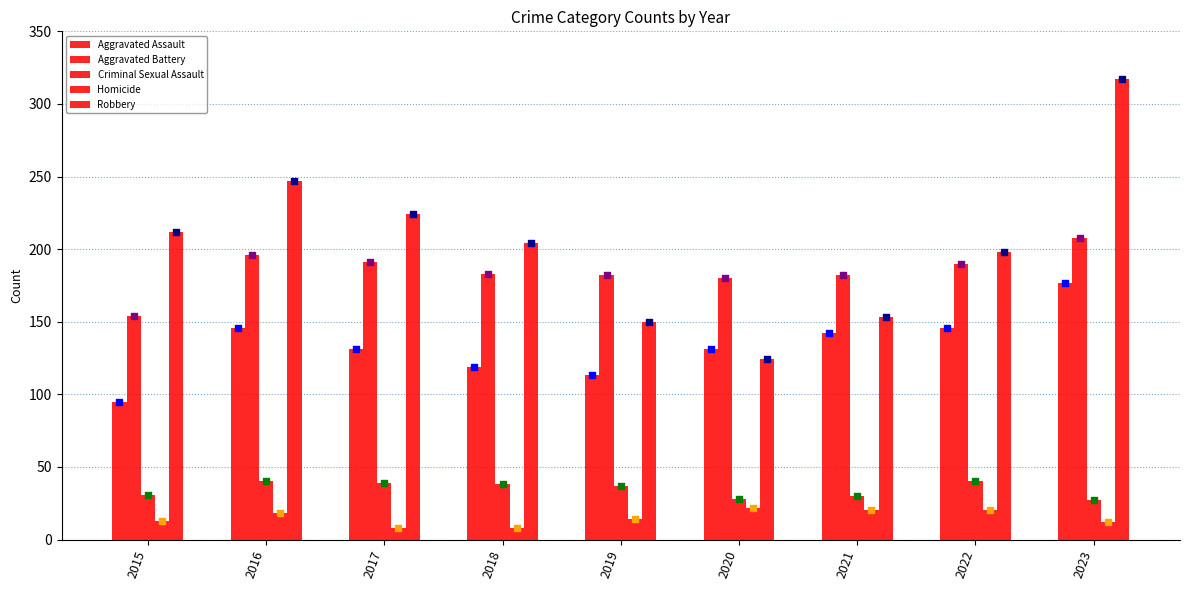

Which series reaches the minimum Y coordinate?

Homicide